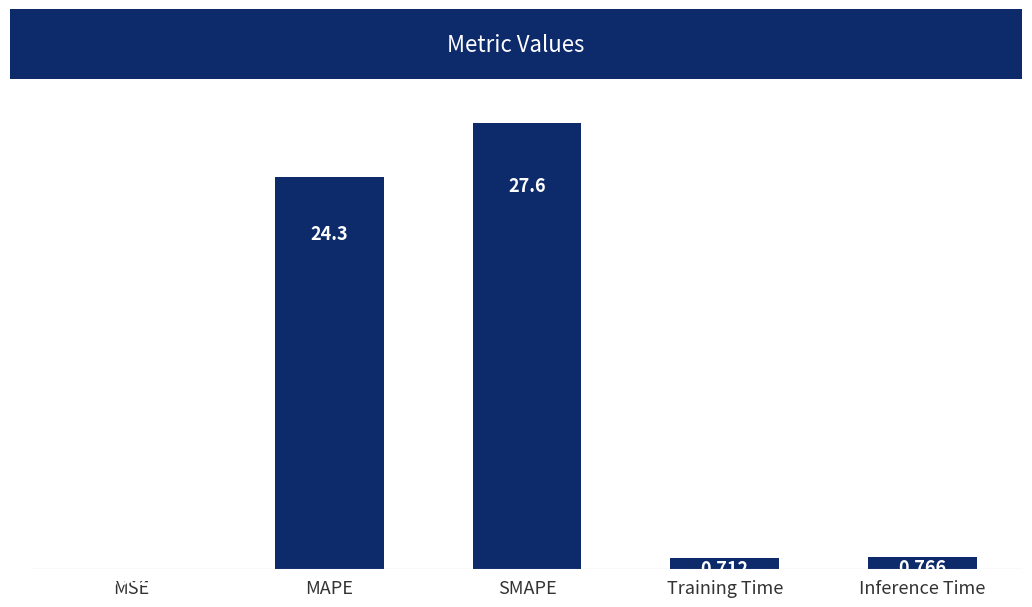

Which label corresponds to the largest value in the chart?

SMAPE